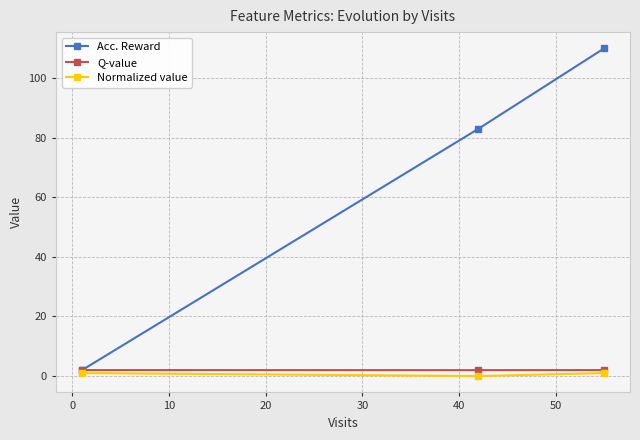

What is the maximum value for Normalized value?

1.0